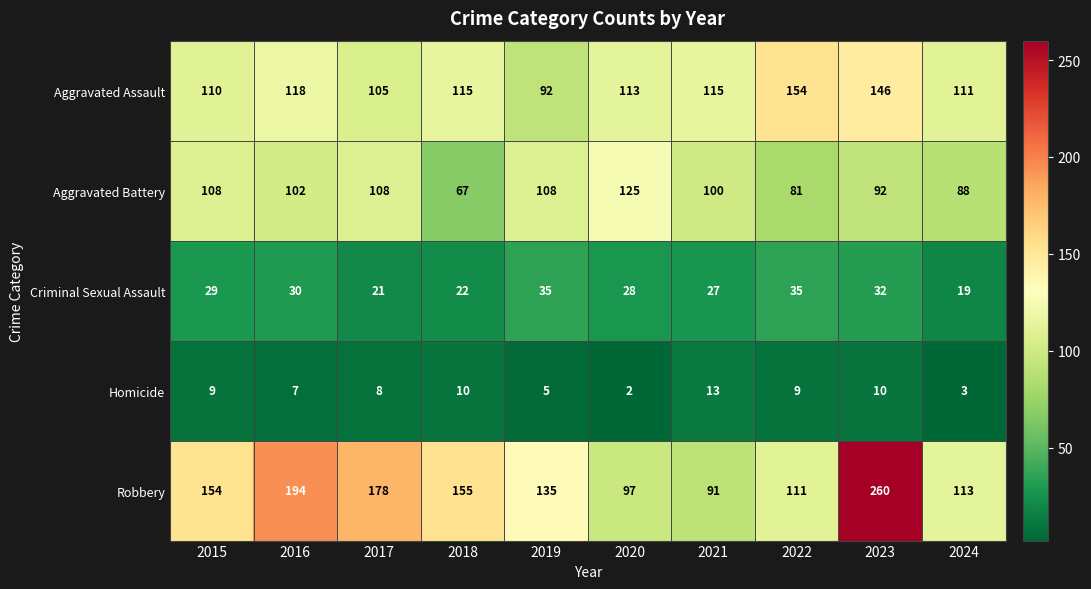

Which series has the largest total across all categories?

Robbery